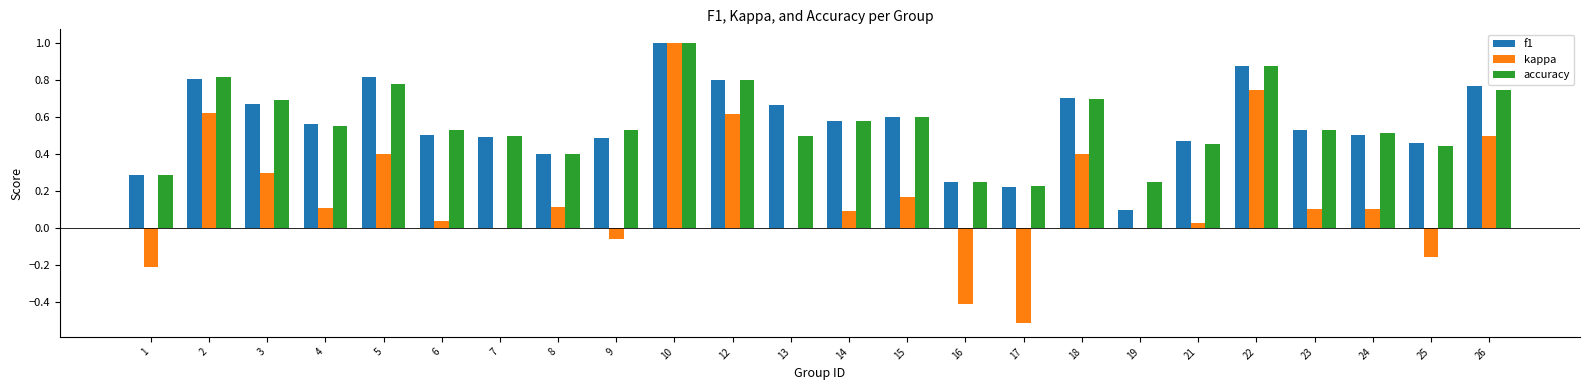

At which category is the sum across all series the highest?

10